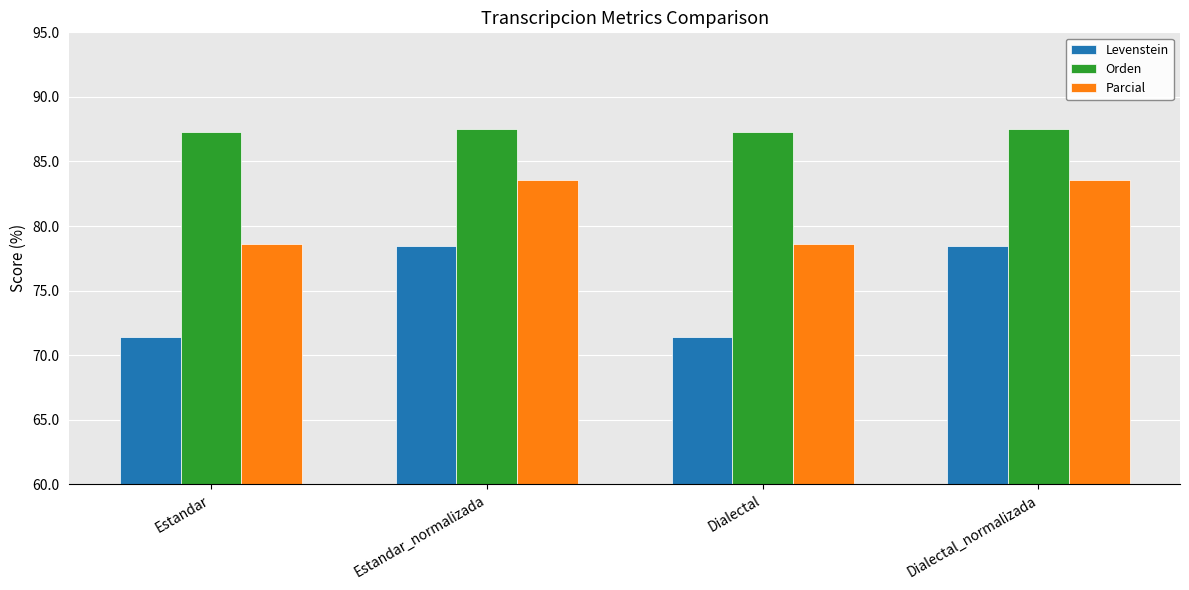

What is the highest value of the Parcial series?

83.6